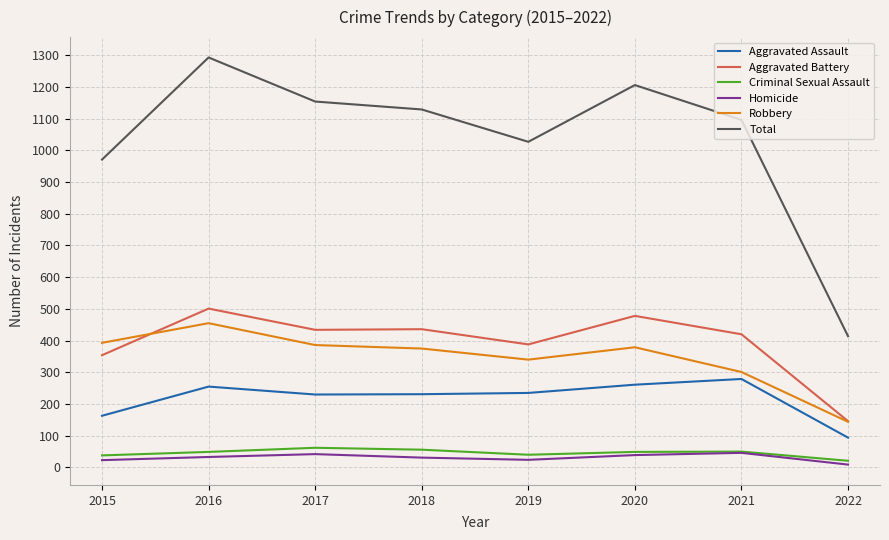

What is the spread (max minus min) of values at 2015?

948